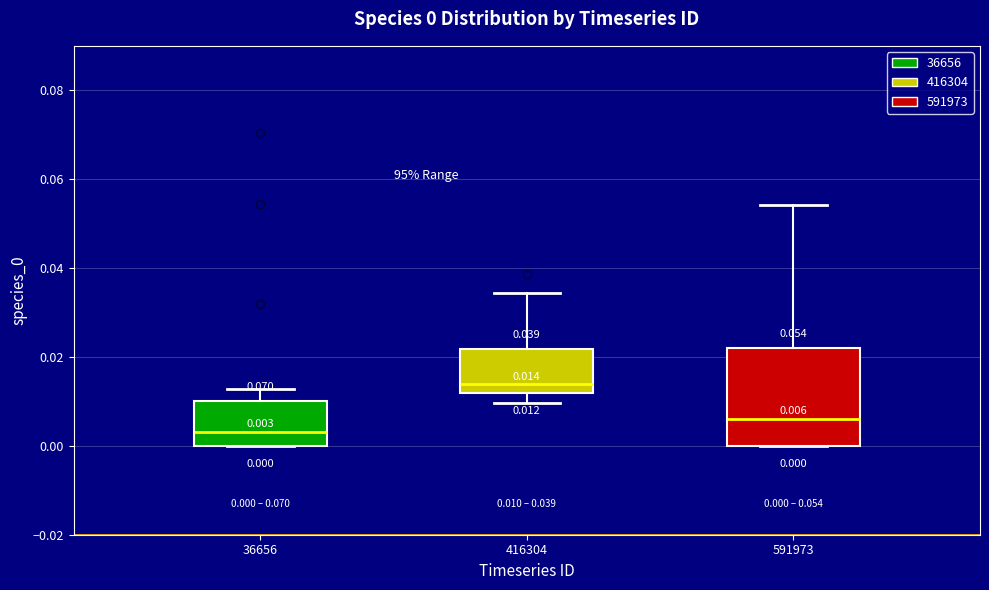

Which box has the lowest median line?

36656